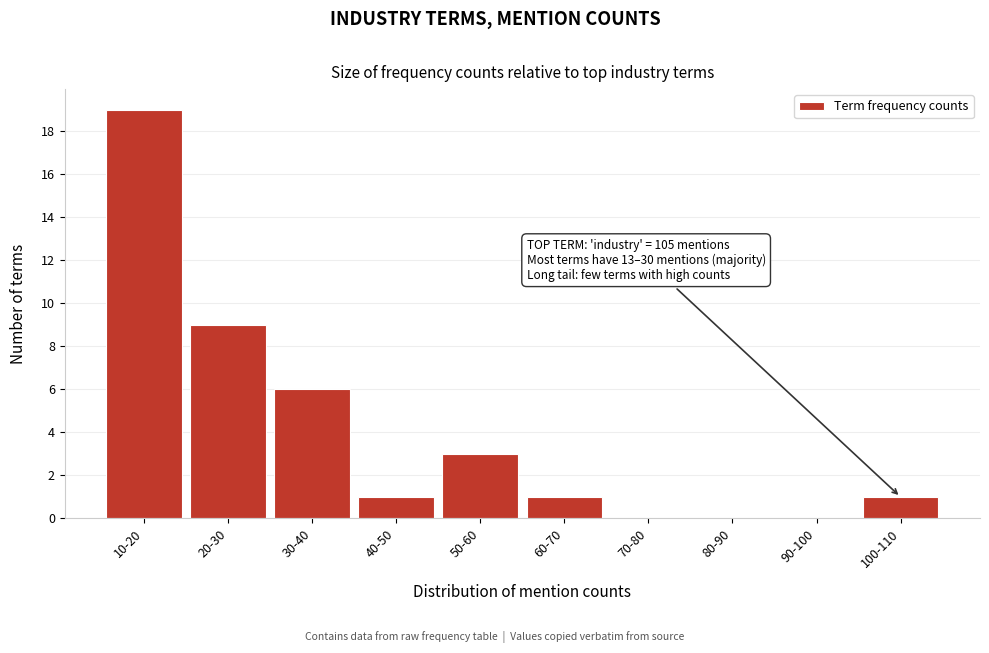

Reading left to right, transcribe all the data shown in this chart.

10-20=19	20-30=9	30-40=6	40-50=1	50-60=3	60-70=1	70-80=0	80-90=0	90-100=0	100-110=1